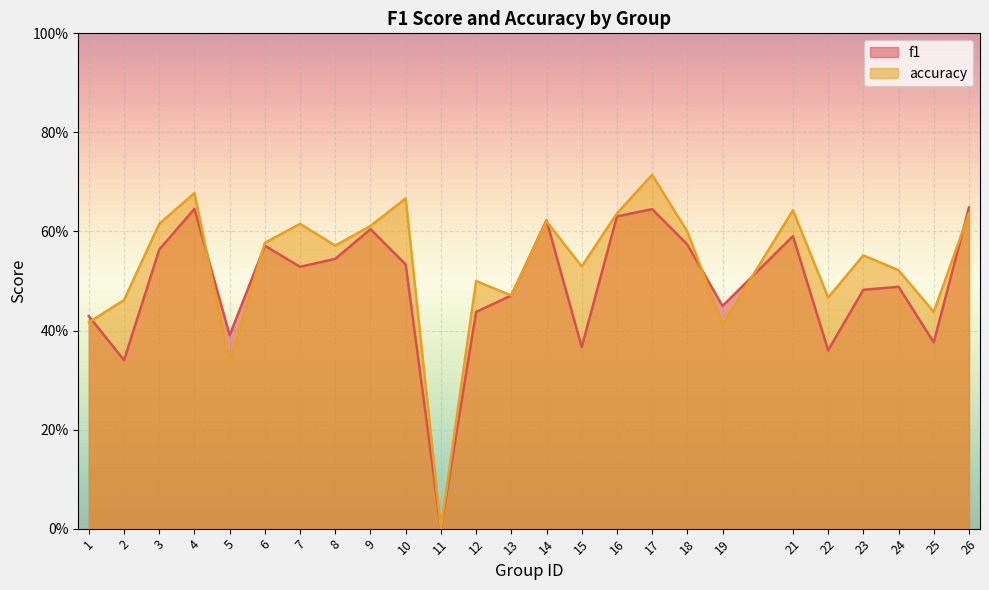

What are all the series names shown in the legend?

f1, accuracy